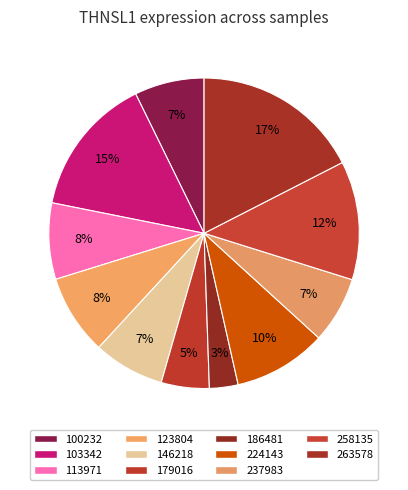

Is there any slice that represents more than half of the pie?

No